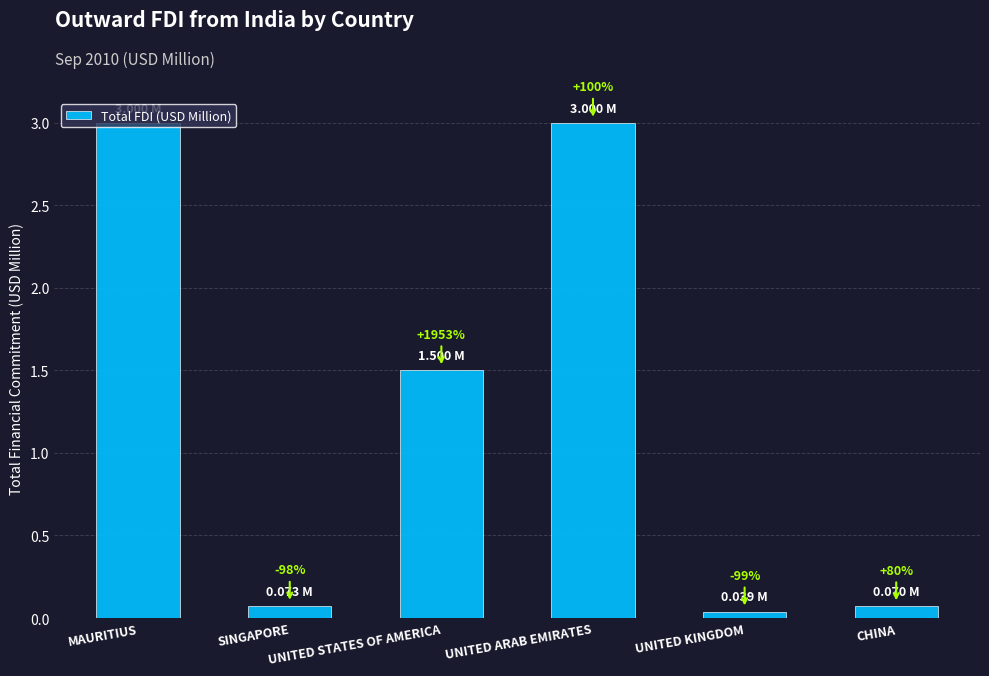

Which has a higher value, UNITED KINGDOM or MAURITIUS?

MAURITIUS